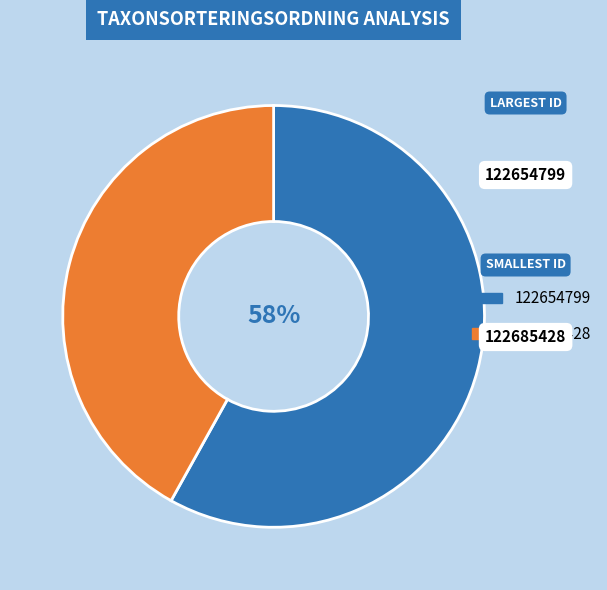

Rank the categories by value from highest to lowest.

122654799, 122685428